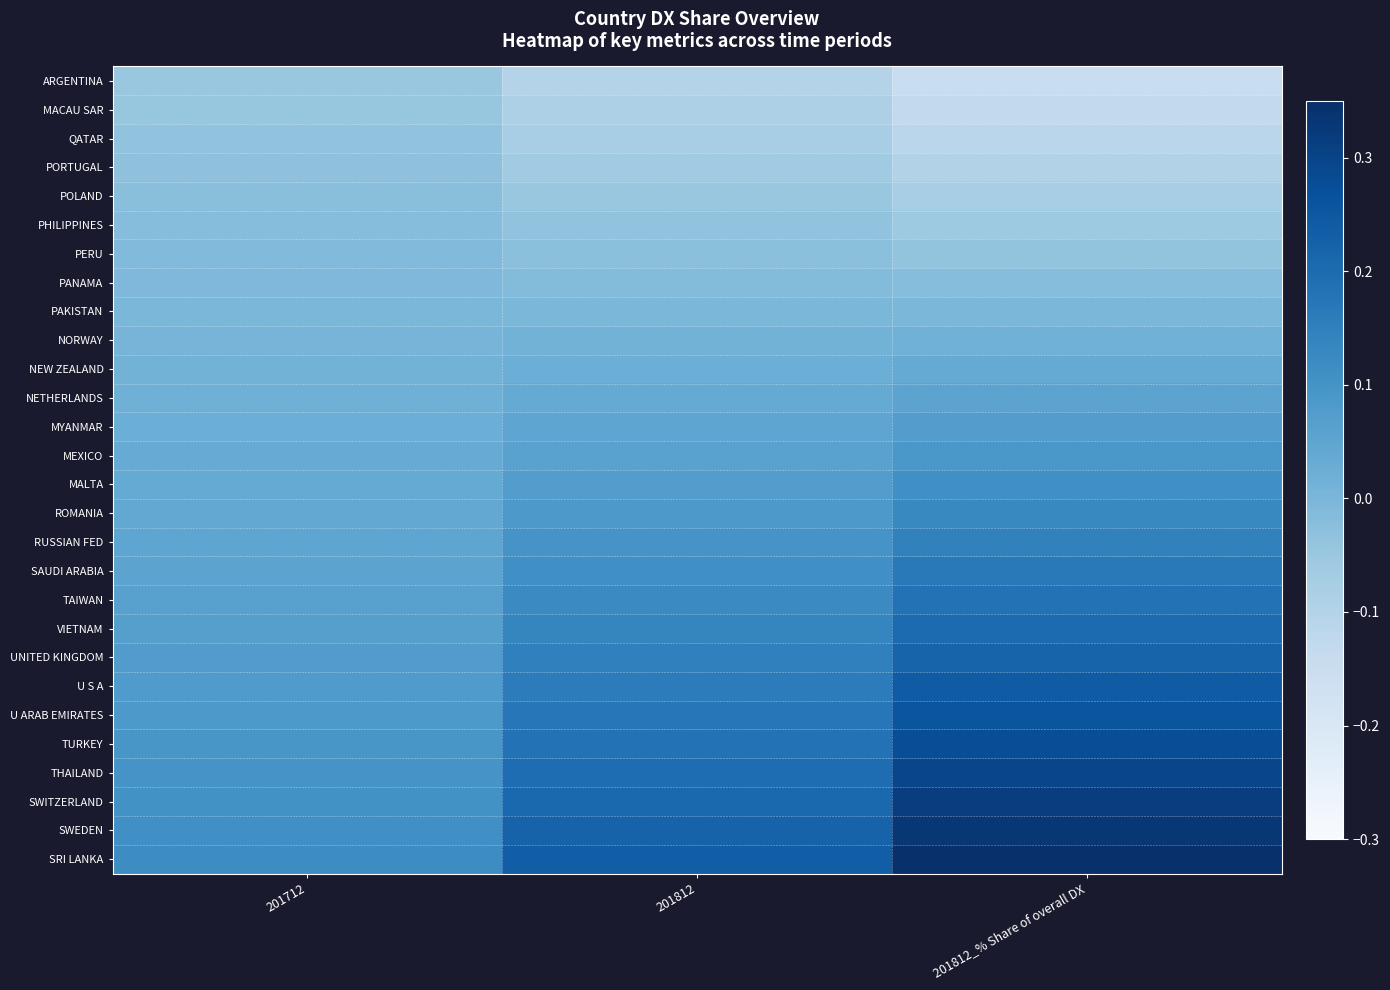

What is the greatest value displayed?

0.3